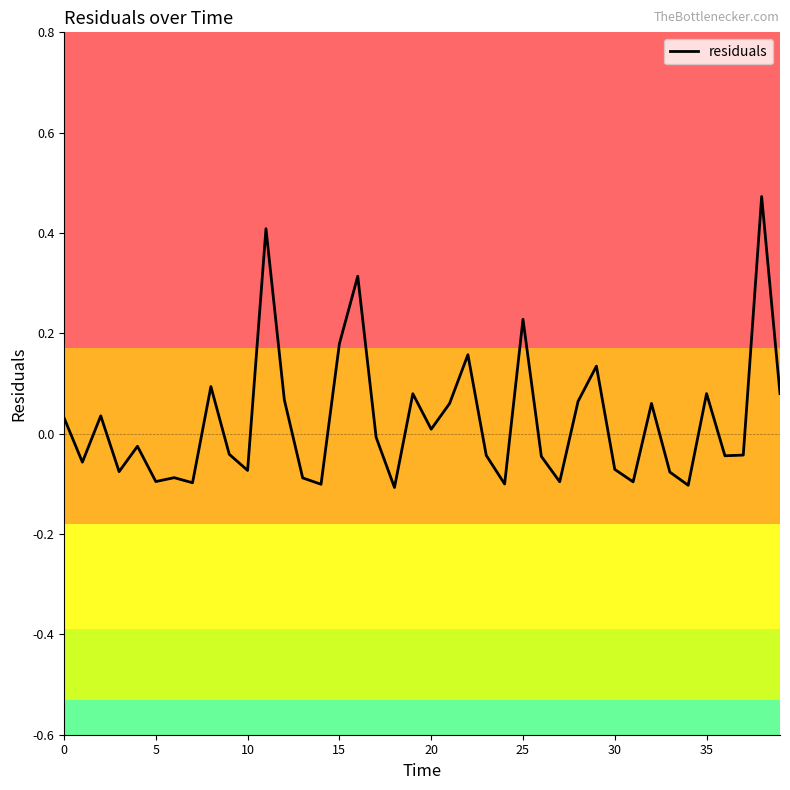

How many points are higher than both their immediate neighbors (excluding endpoints)?

13